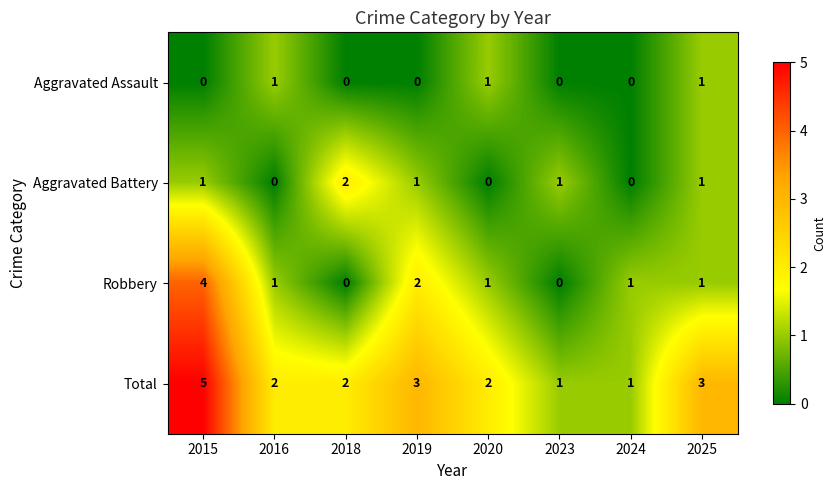

What is the difference between the maximum and second lowest values in the Total series?

4